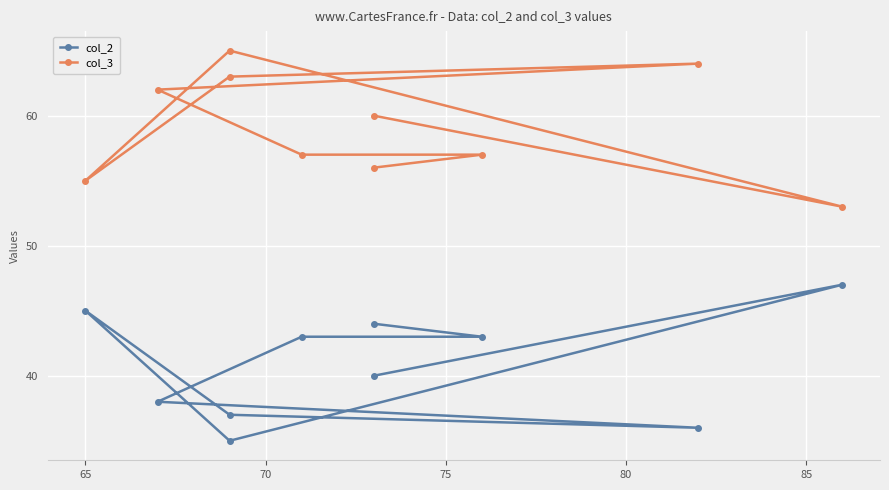

Does the chart display data point markers on the line(s)?

Yes